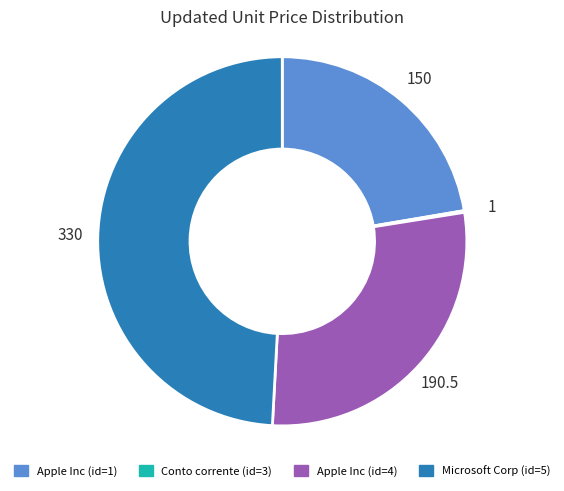

The Microsoft Corp (id=5) slice represents 35% of the pie. True or false?

False